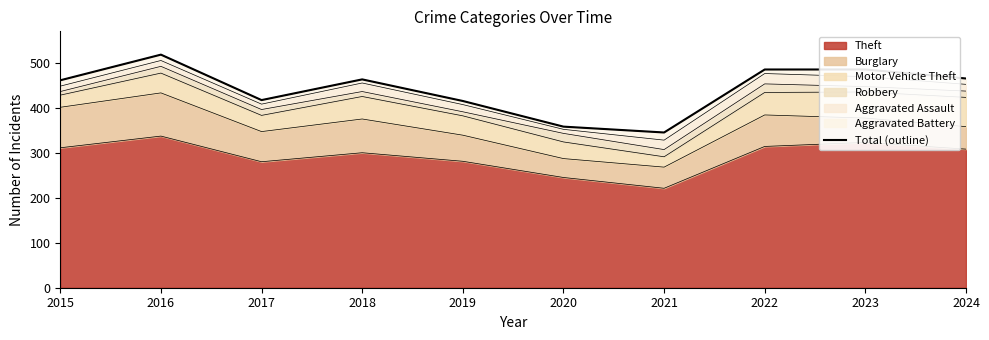

List the labels in order of value, largest first.

2016, 2022, 2023, 2024, 2018, 2015, 2017, 2019, 2020, 2021